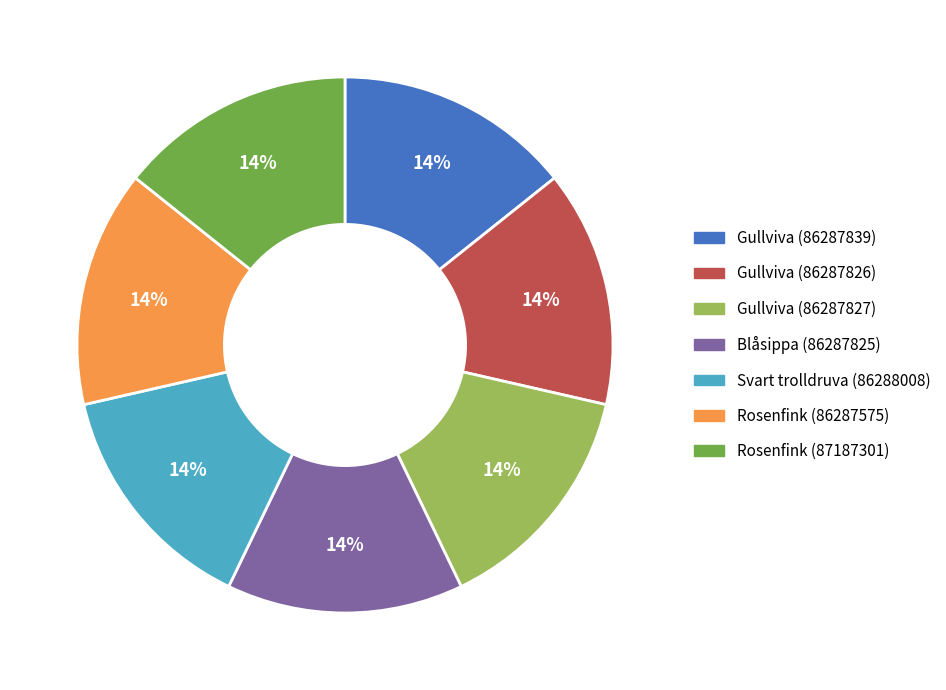

Is there a majority slice in this chart?

No